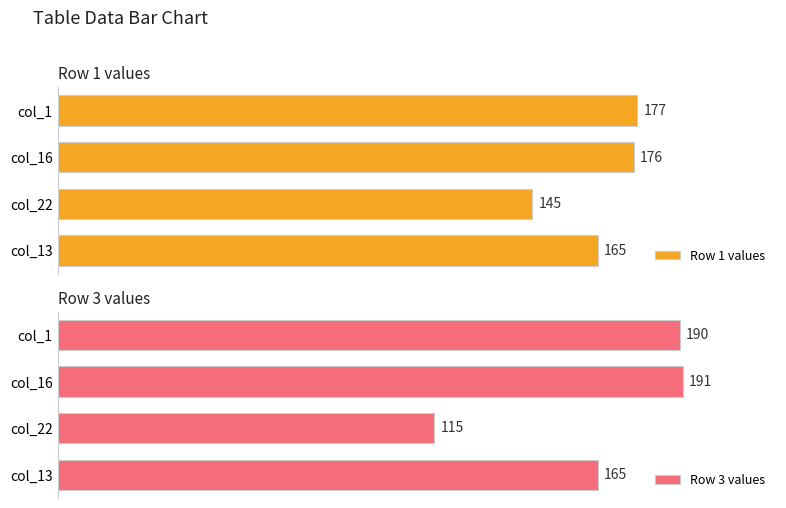

What is the average value of the Row 3 values series?

165